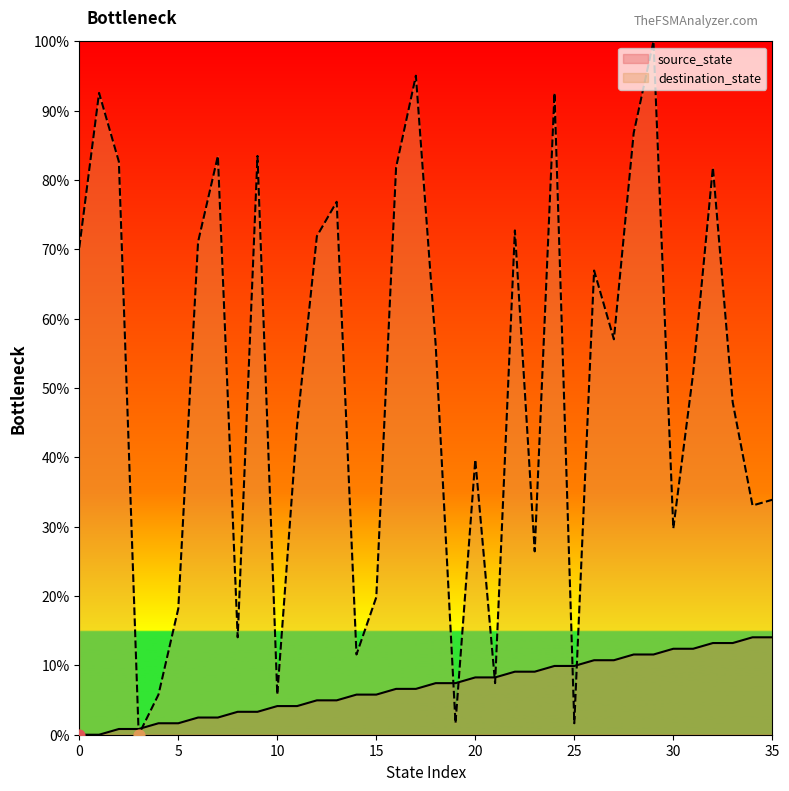

Which series has the largest total across all categories?

destination_state